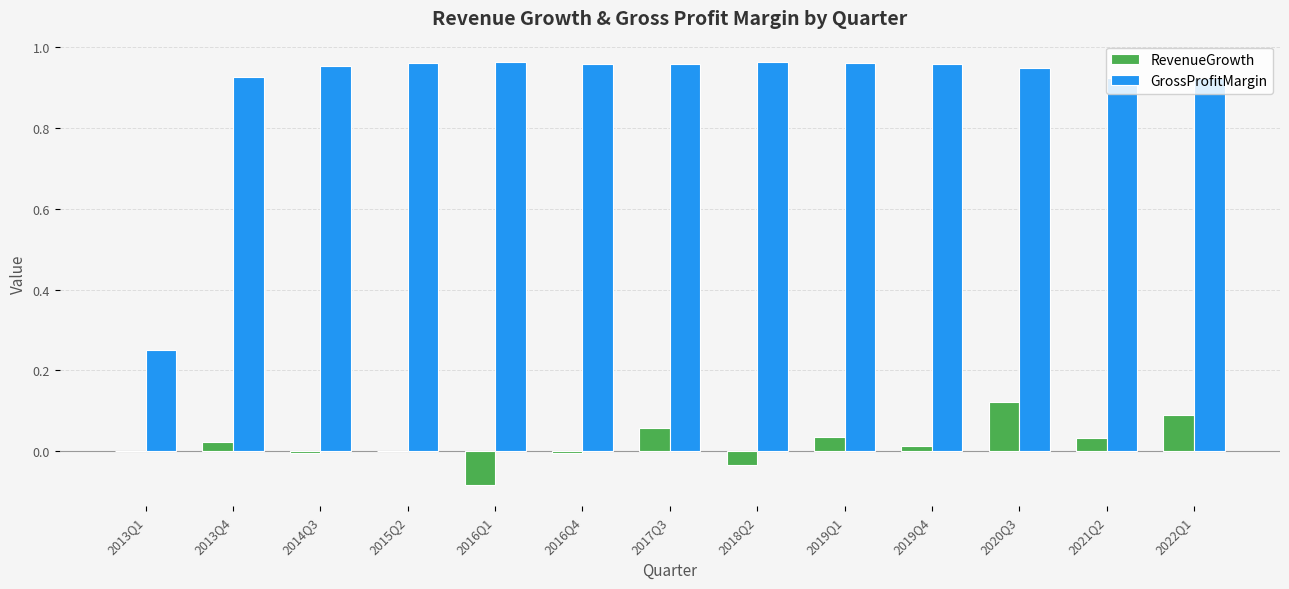

Are the bars horizontal?

No